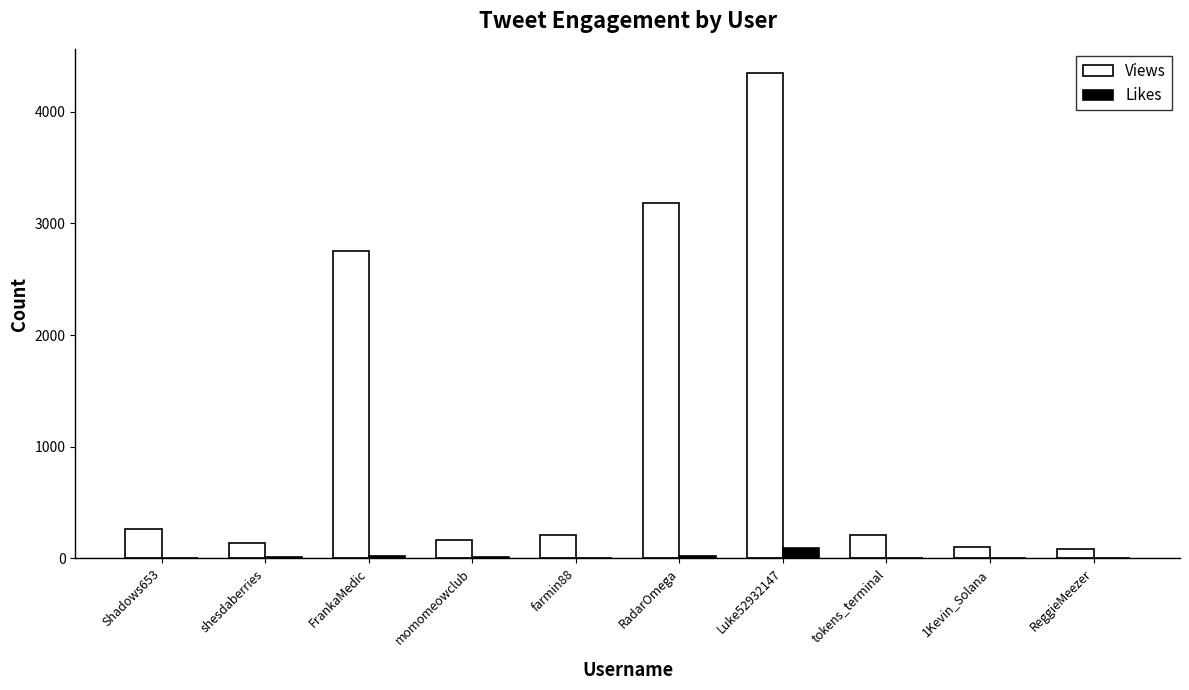

Which category has the highest value across all series?

Luke52932147